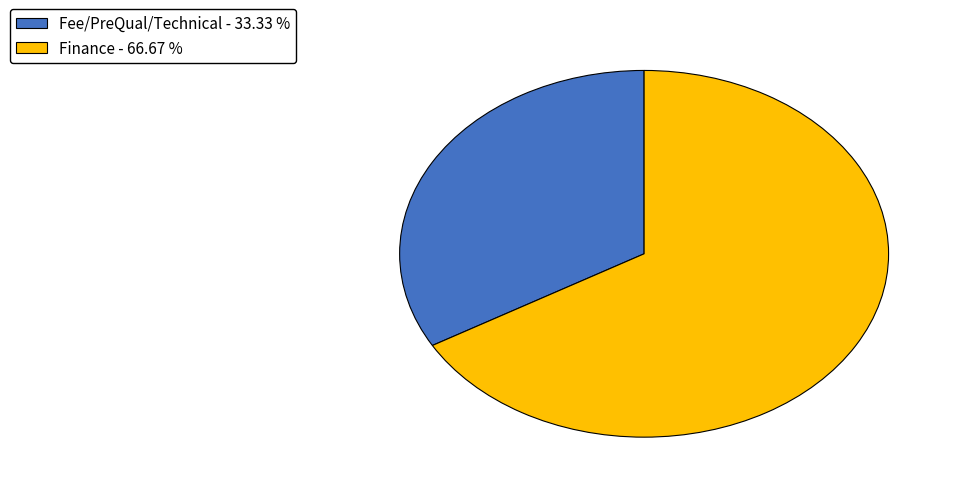

Does any single category account for the majority?

Yes